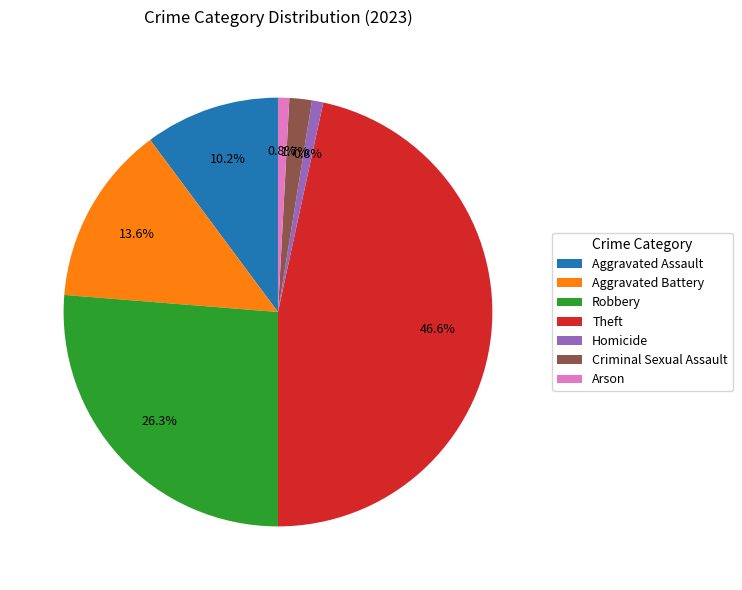

Approximately how many times larger is the value at Aggravated Assault compared to Criminal Sexual Assault?

6.0